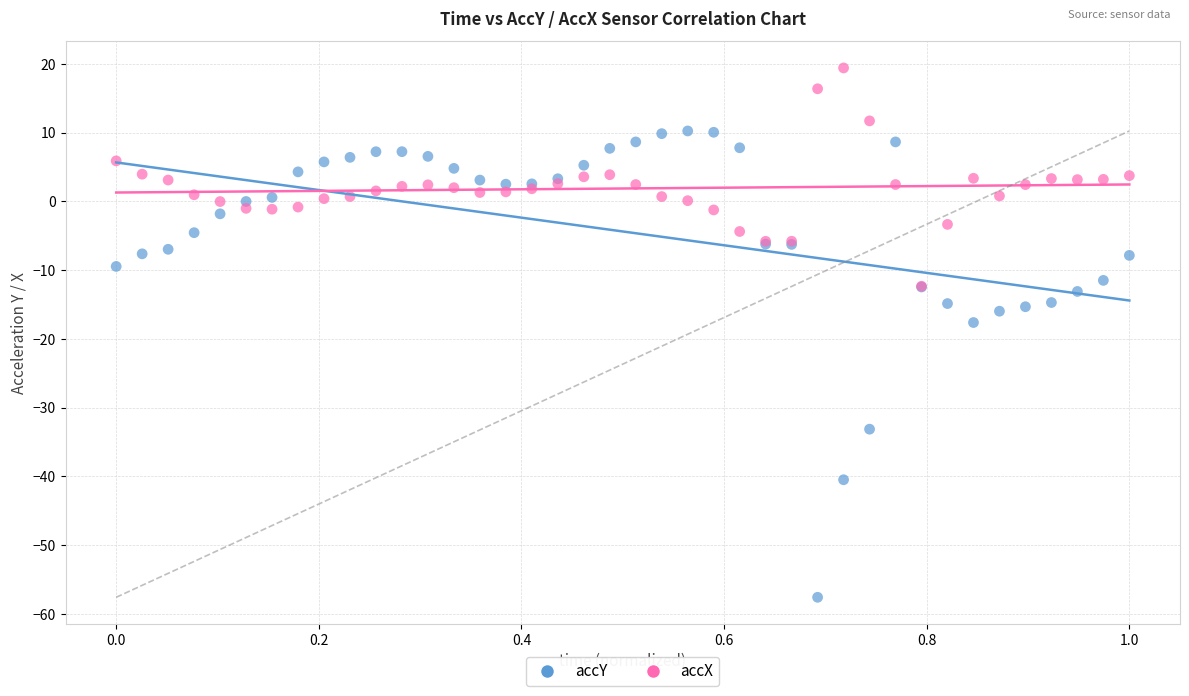

In the accY series, what Y value is closest to -23?

-17.6